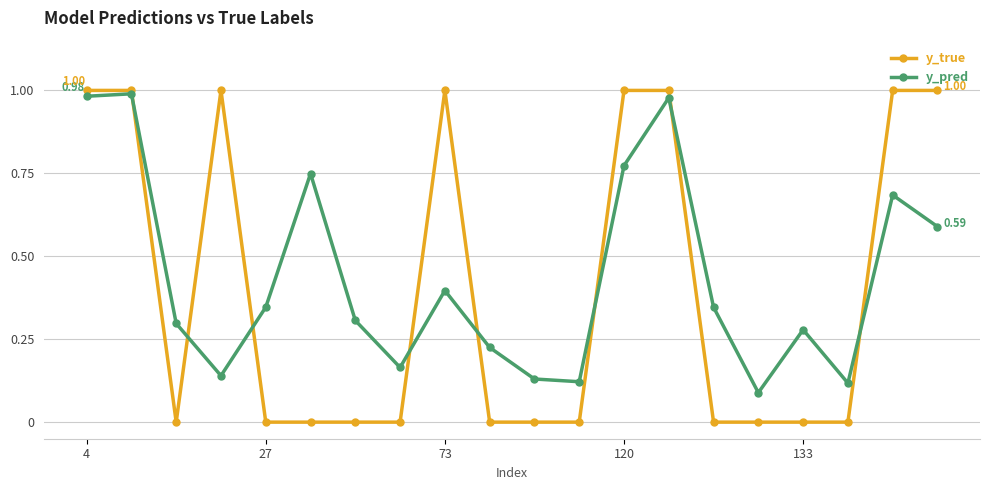

True or false: y_pred has more than 1 points higher than both neighbors.

True